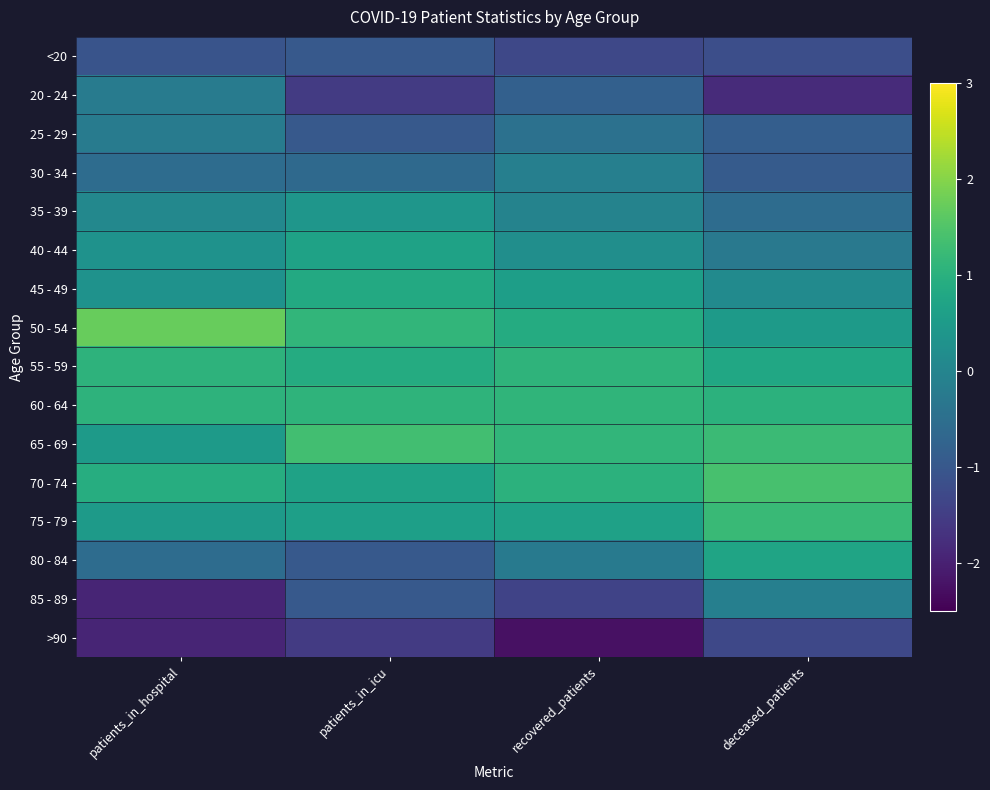

What is the maximum value shown in the chart?

1.7